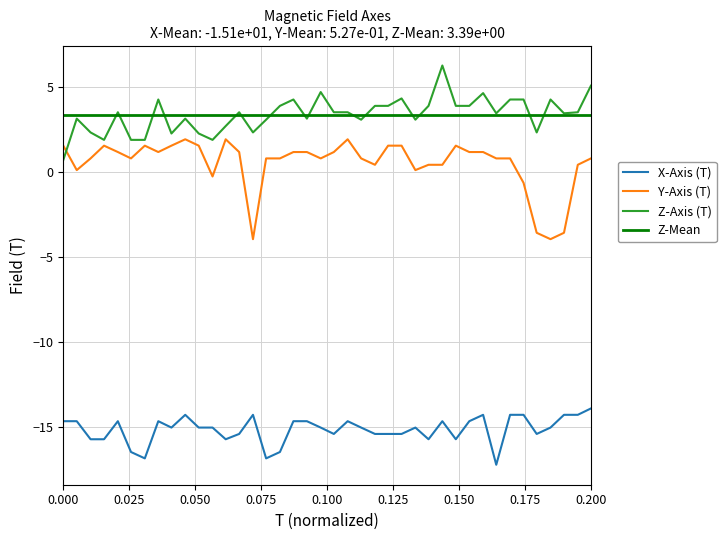

What is the average value of the X-Axis (T) series?

-15.1